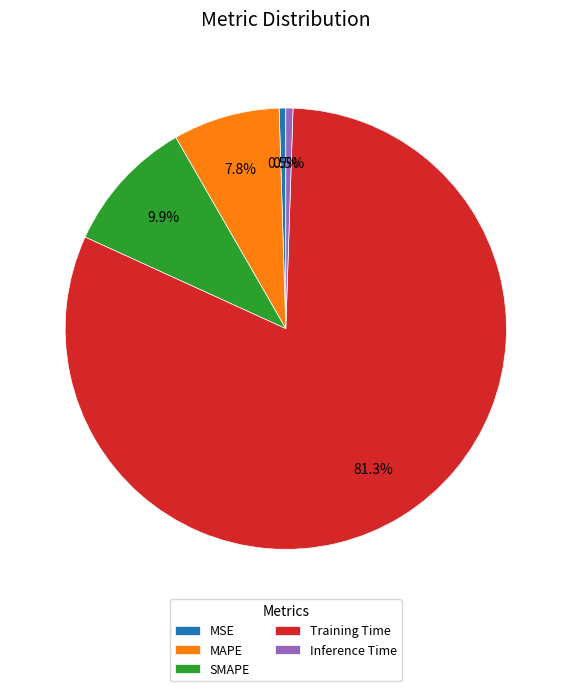

To the nearest percent, what is the difference between the largest and smallest slice percentages?

81%